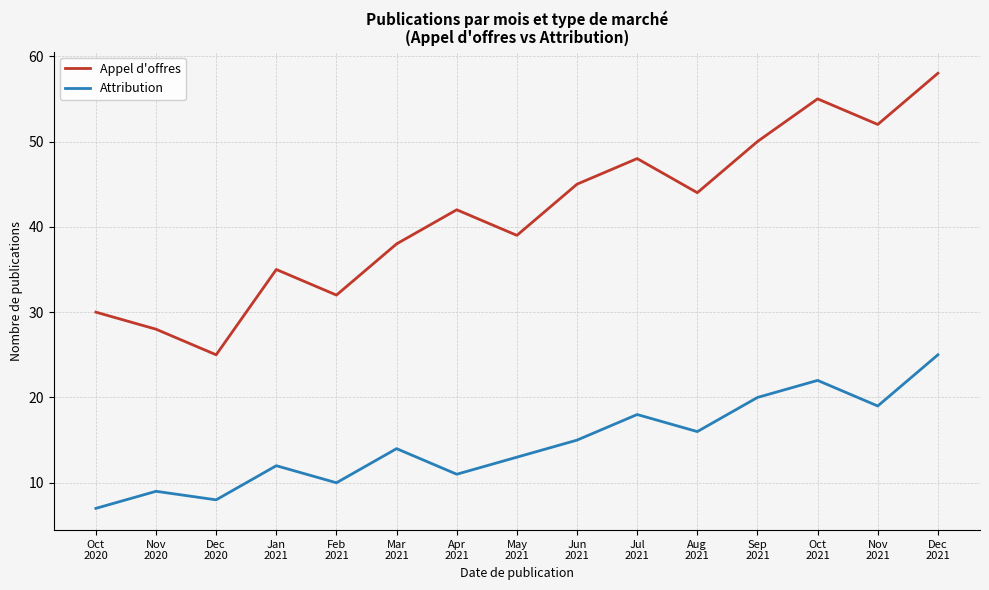

What is the difference between the highest and lowest values at Sep
2021?

30